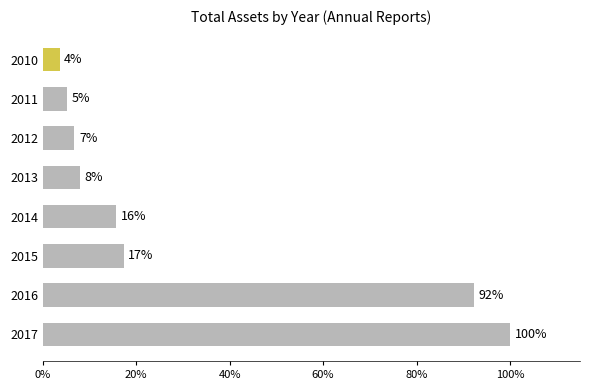

Are the bars horizontal?

Yes